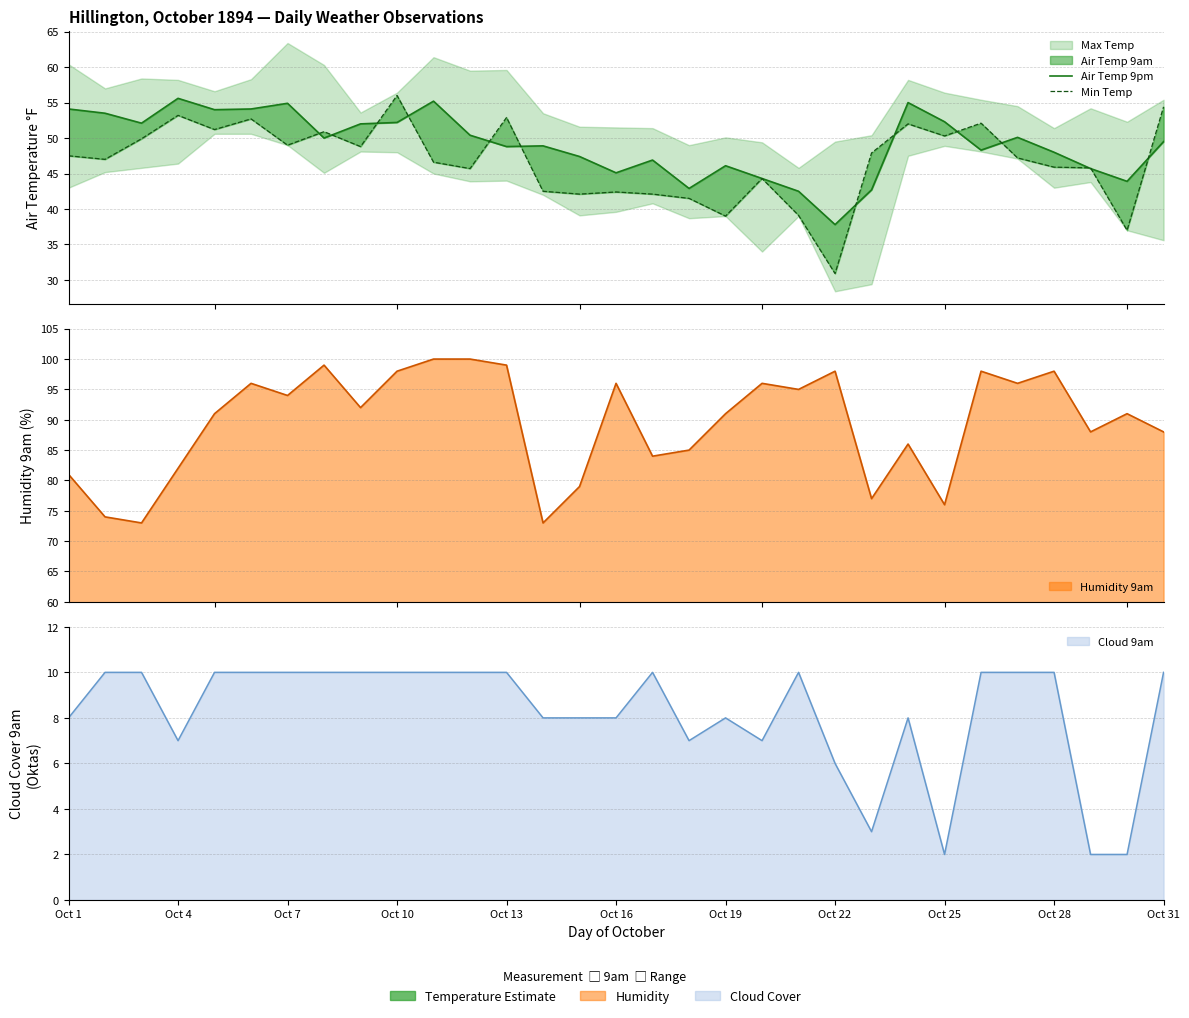

What is the difference between the second highest and second lowest values in the Air Temp 9pm series?

12.7